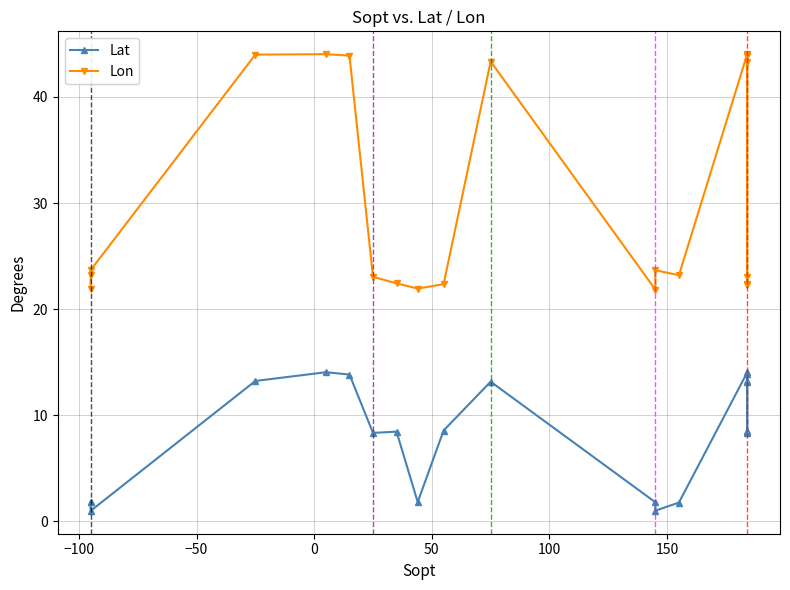

Rank the series by their maximum value, from highest to lowest.

Lon, Lat